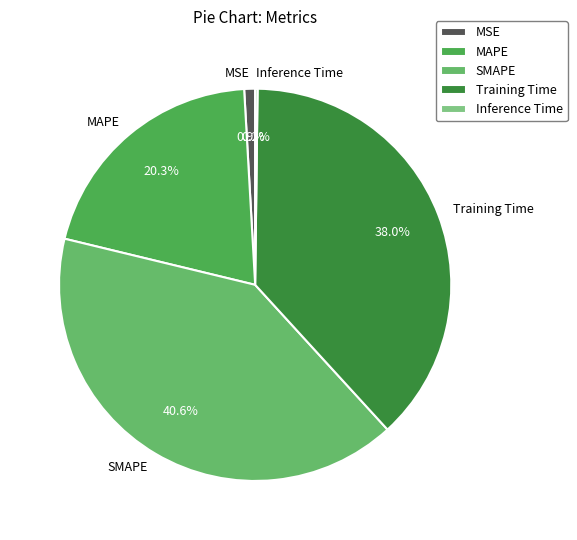

True or false: MAPE accounts for 20% of the total.

True